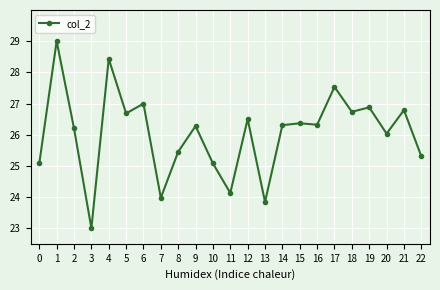

True or false: the data has more than 0 interior local peaks.

True